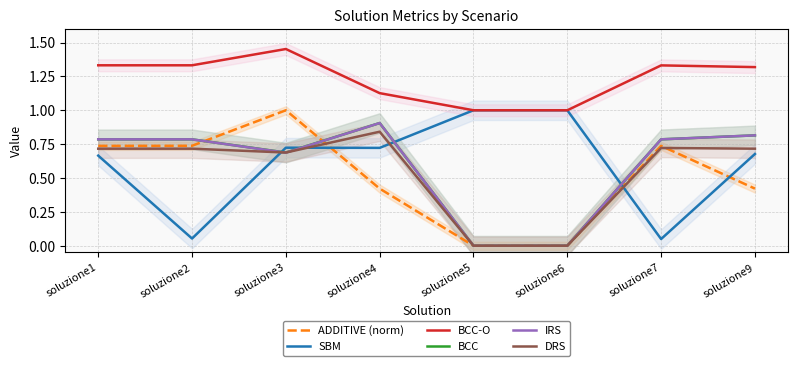

What is the sum of all ADDITIVE (norm) values?

4.1